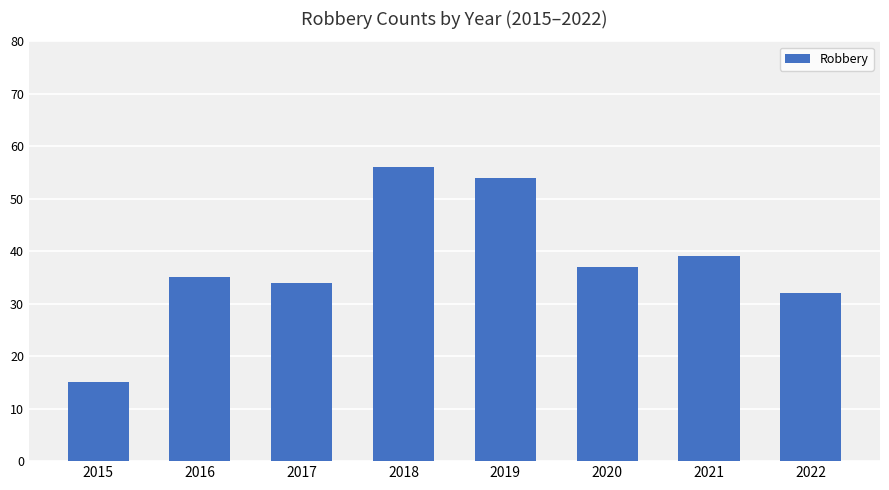

List the labels in order of value, smallest first.

2015, 2022, 2017, 2016, 2020, 2021, 2019, 2018